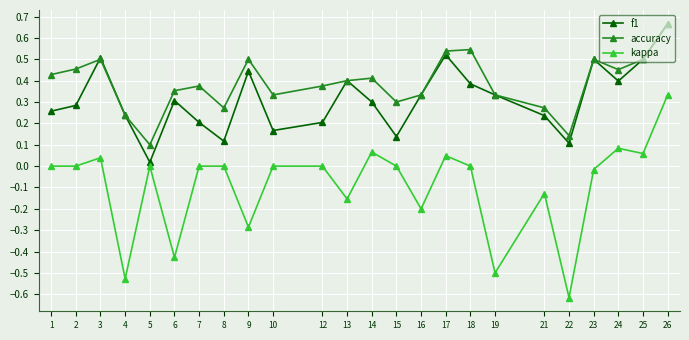

Rank the series by their average value, from lowest to highest.

kappa, f1, accuracy